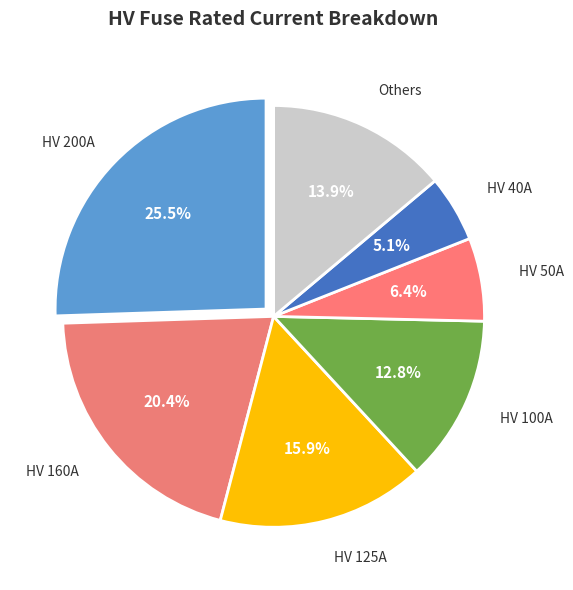

To the nearest percent, what is the difference between the largest and smallest slice percentages?

20%